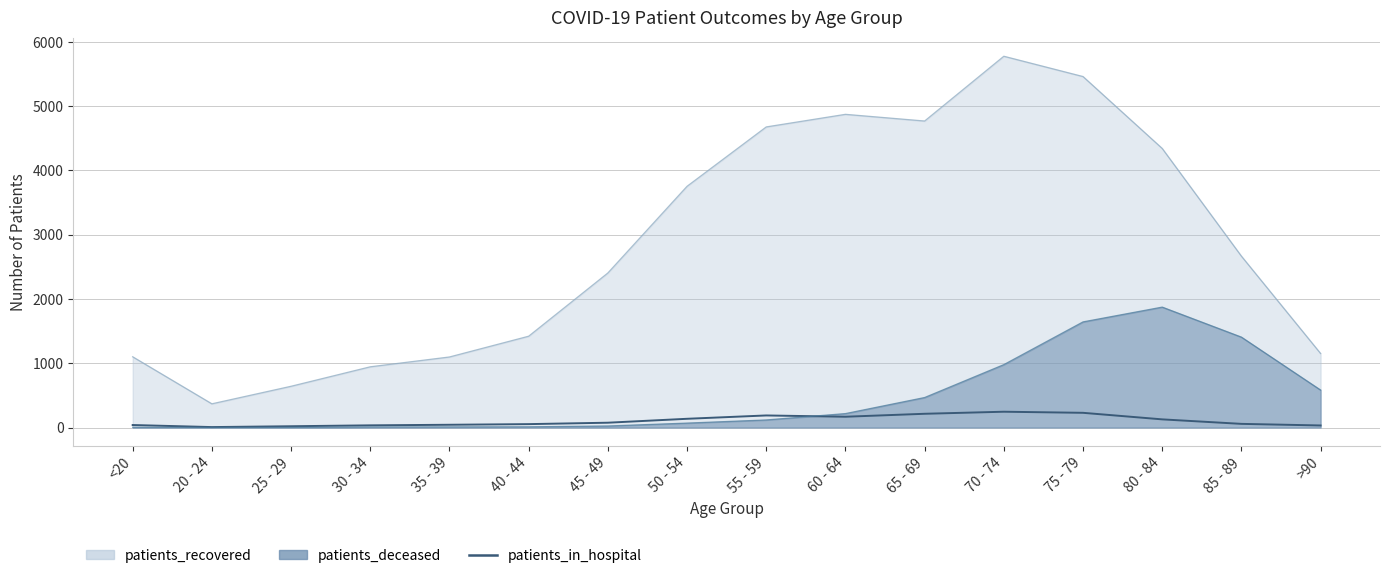

True or false: the data has more than 1 interior local peaks.

True